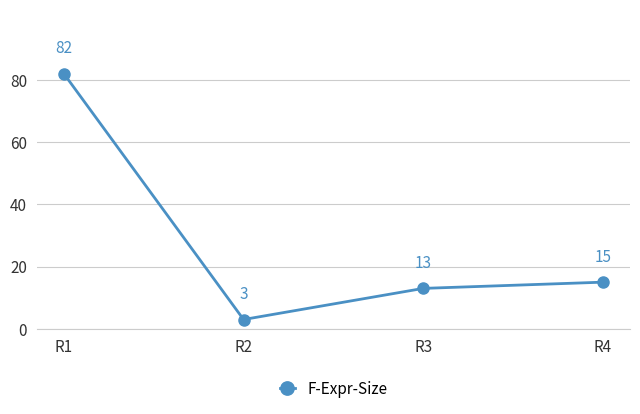

What is the difference between the maximum and second lowest values?

69